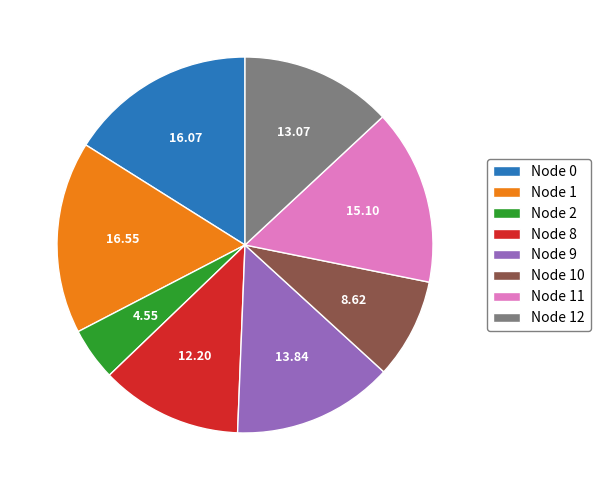

Between Node 8 and Node 10, which is larger?

Node 8